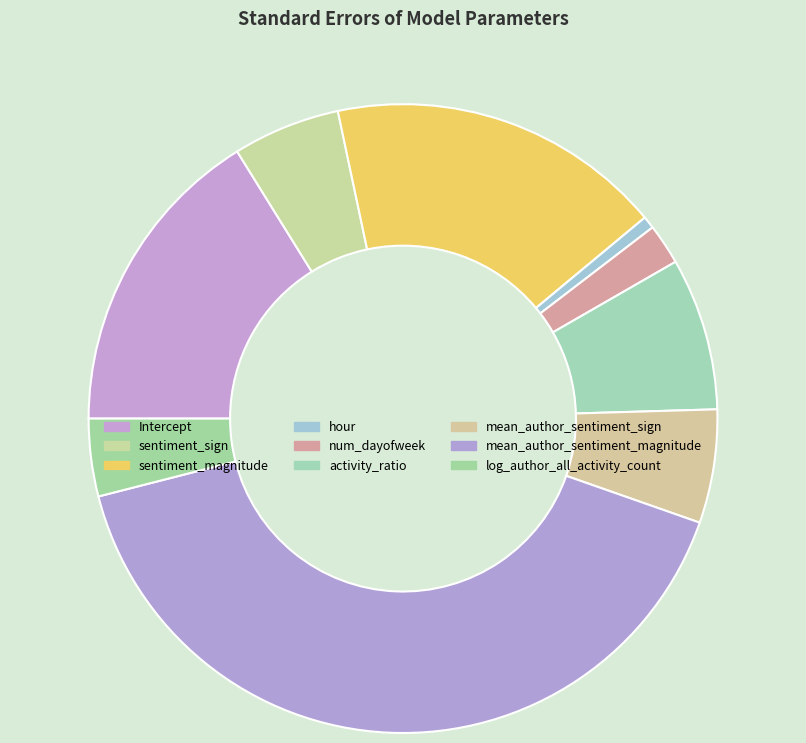

The sentiment_sign slice represents 13% of the pie. True or false?

False